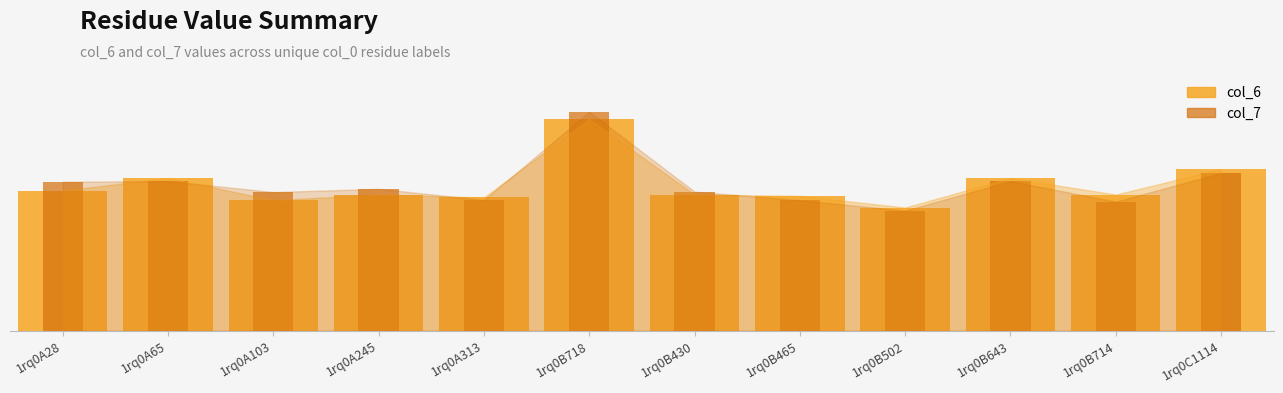

Count the number of categories in the chart.

12